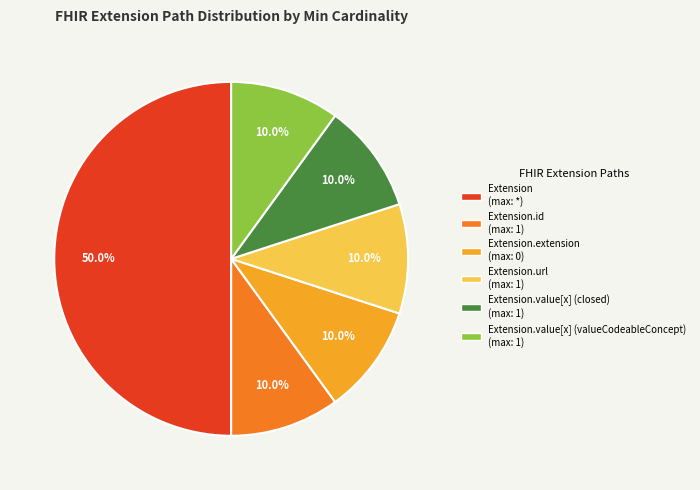

Count the number of slices in the pie.

6